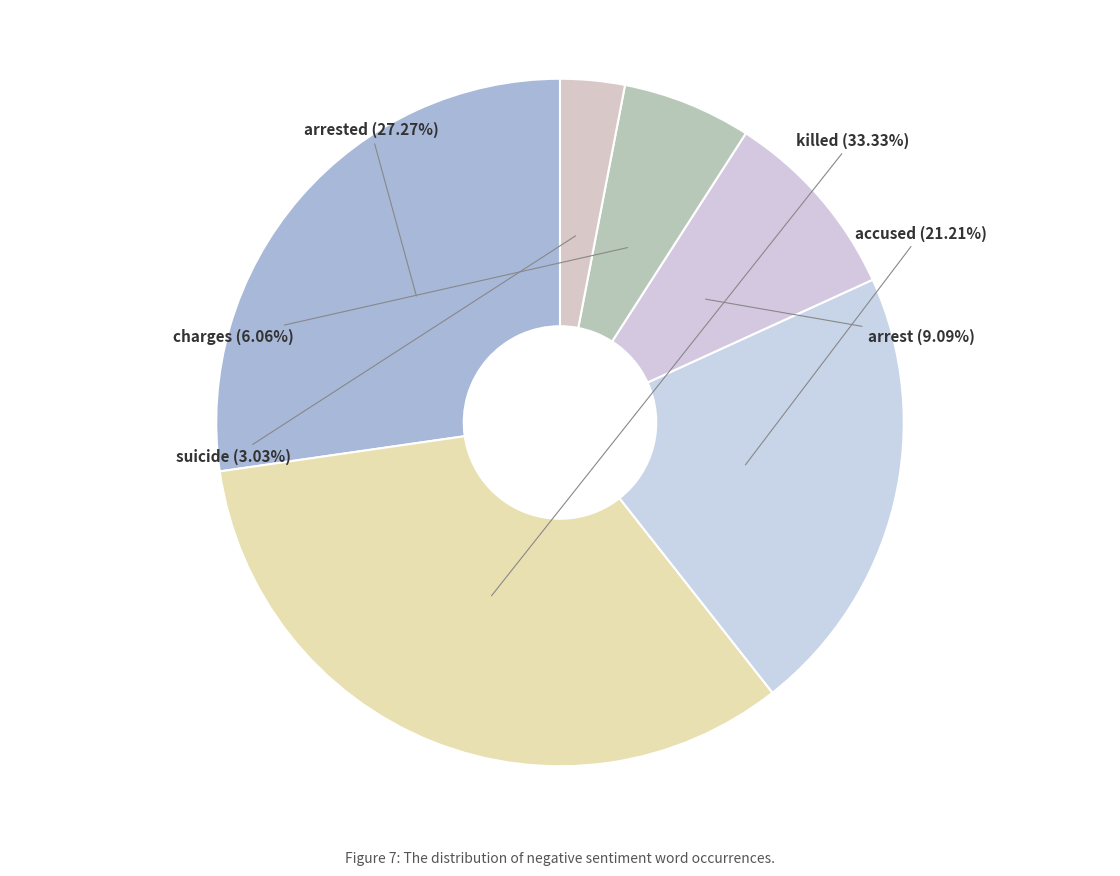

Count the number of slices in the pie.

6